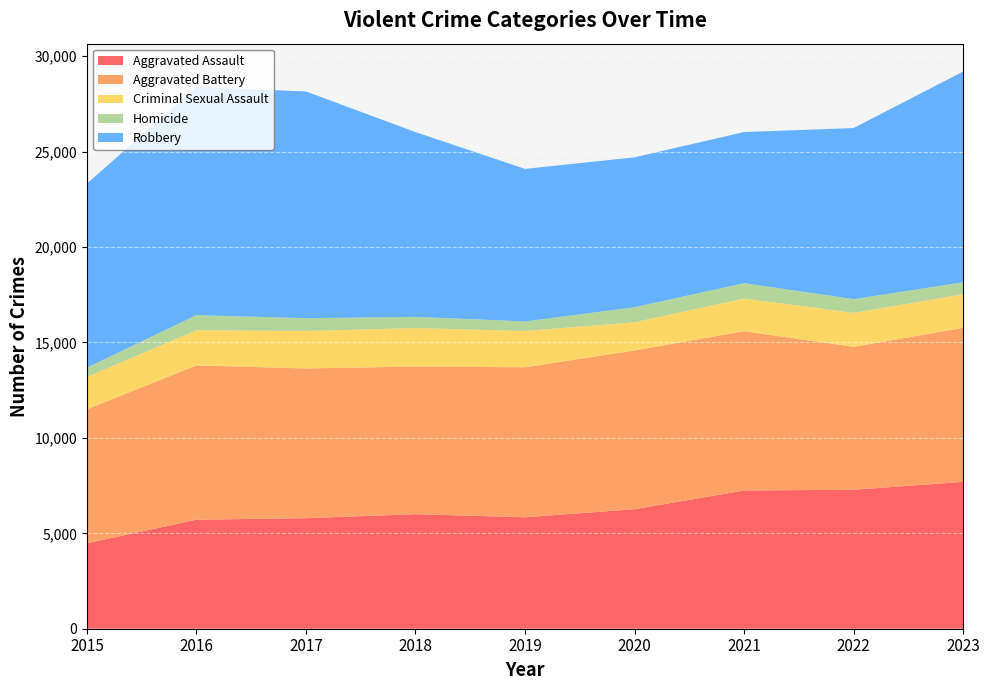

Reading left to right, transcribe all the data shown in this chart.

Aggravated Assault: 4480	5712	5793	6001	5841	6263	7242	7281	7695
Aggravated Battery: 7019	8086	7845	7735	7857	8319	8347	7489	8073
Criminal Sexual Assault: 1688	1844	1963	2018	1903	1476	1714	1780	1759
Homicide: 496	786	672	588	499	787	804	720	625
Robbery: 9638	11960	11880	9681	7995	7855	7918	8965	11044